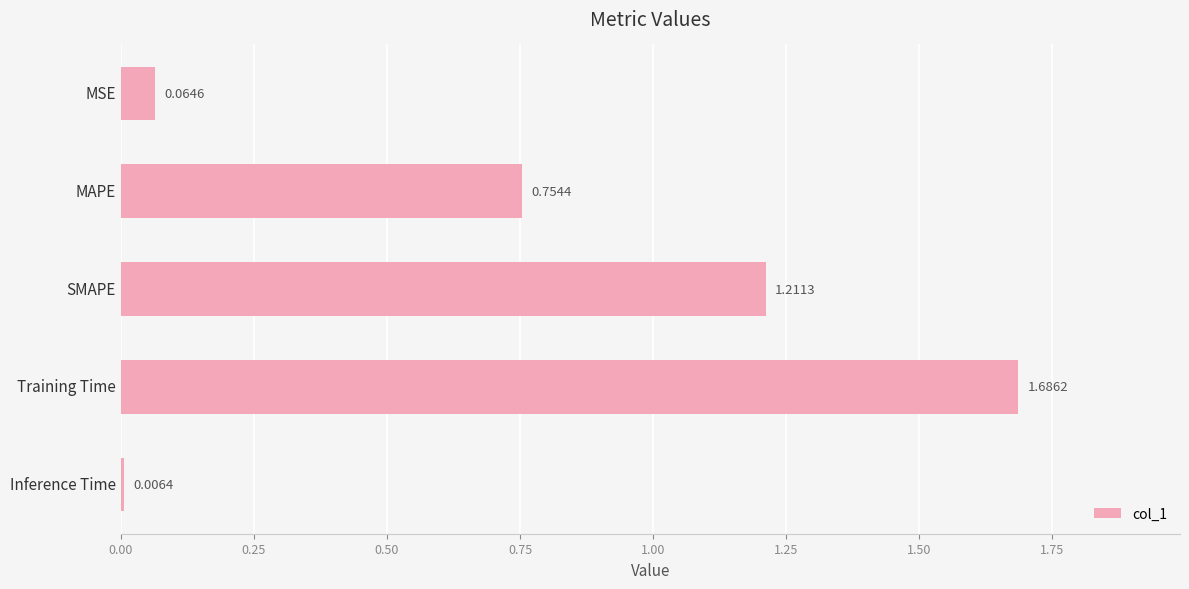

What is the label of the 1st bar from the top?

MSE